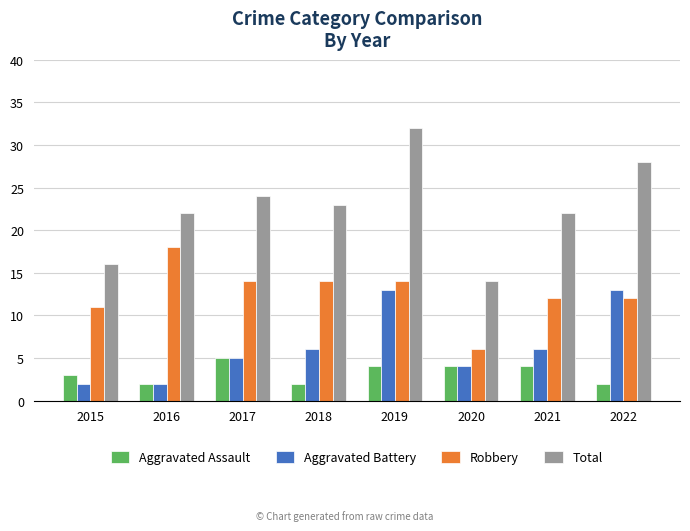

Rank the series at 2022 from lowest to highest value.

Aggravated Assault, Robbery, Aggravated Battery, Total